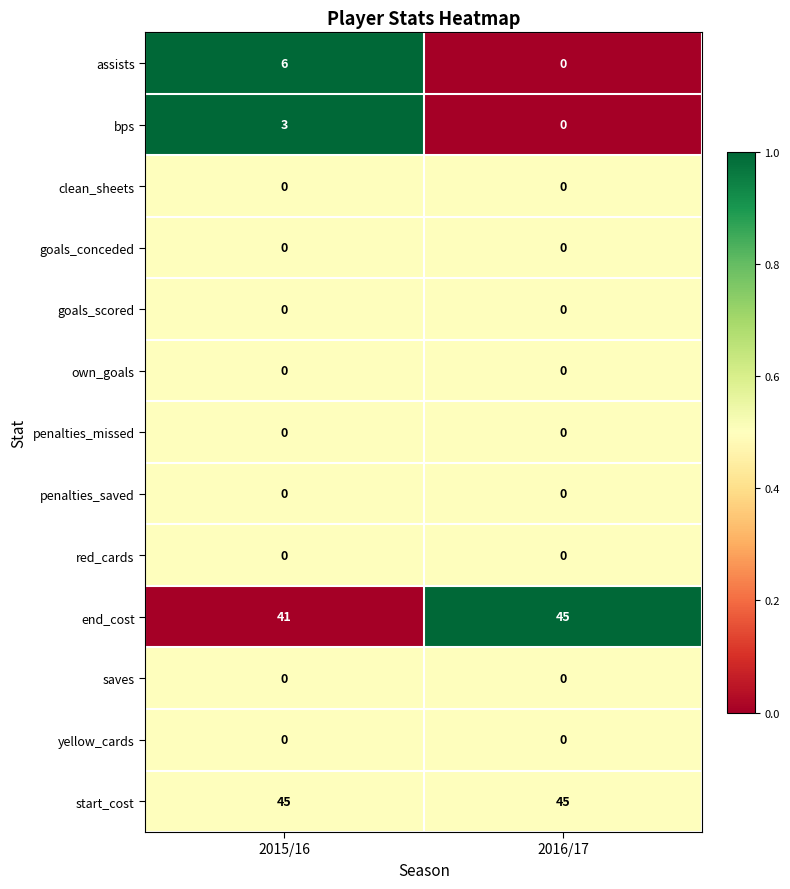

What is the sum of all assists values?

6